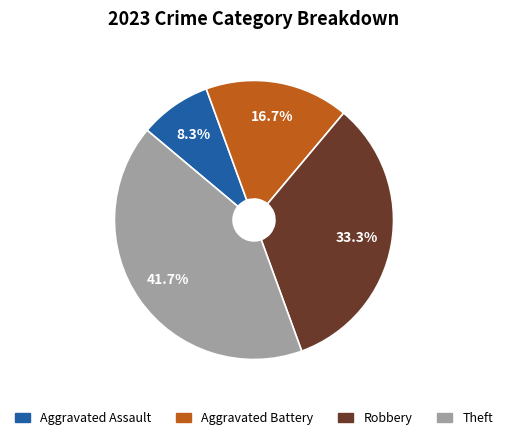

What is the ratio of the value at Theft to the value at Aggravated Assault?

5.0